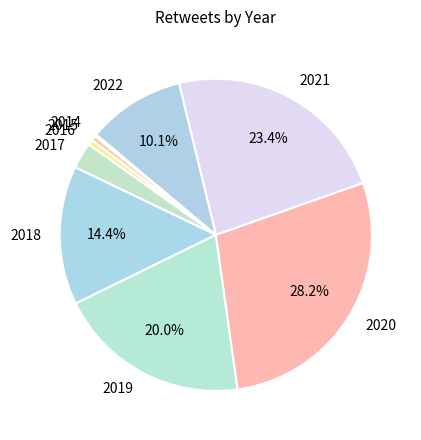

What percentage is NOT represented by 2020?

71.8%